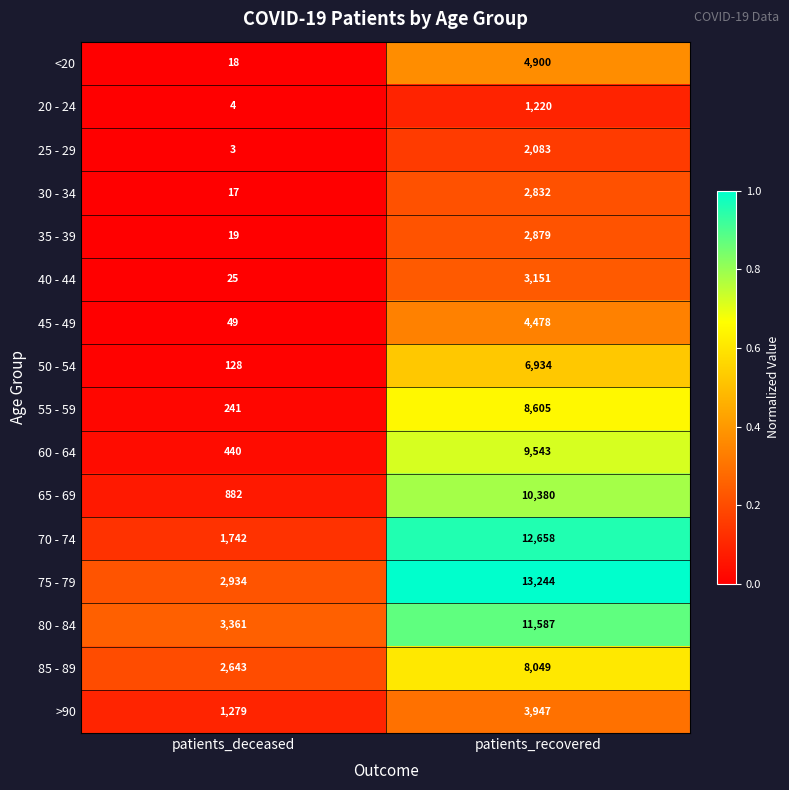

List the labels in order of 55 - 59 value, largest first.

patients_recovered, patients_deceased